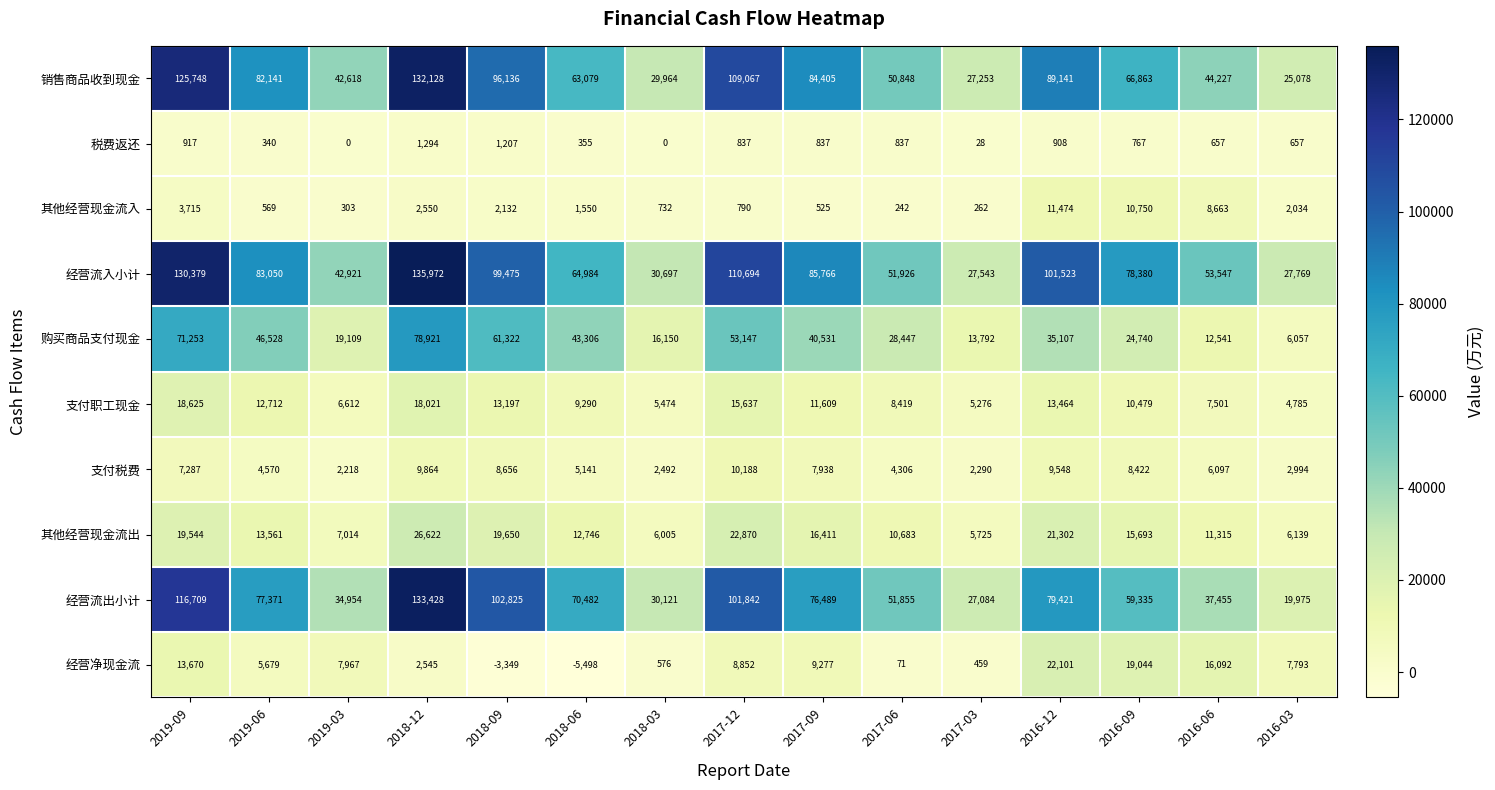

How many distinct data groups are displayed?

10